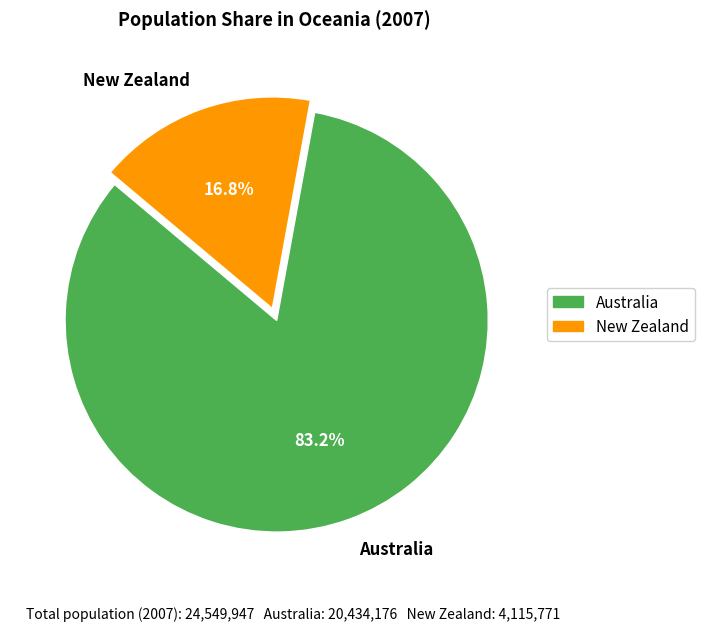

True or false: New Zealand accounts for 17% of the total.

True